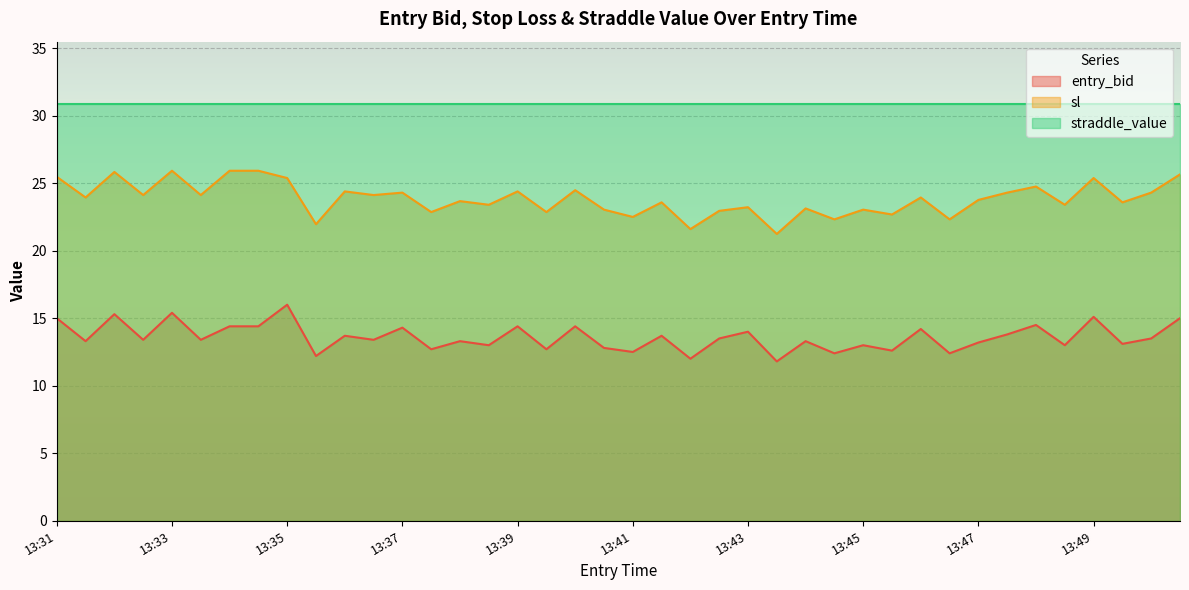

True or false: sl and entry_bid intersect in this chart.

False